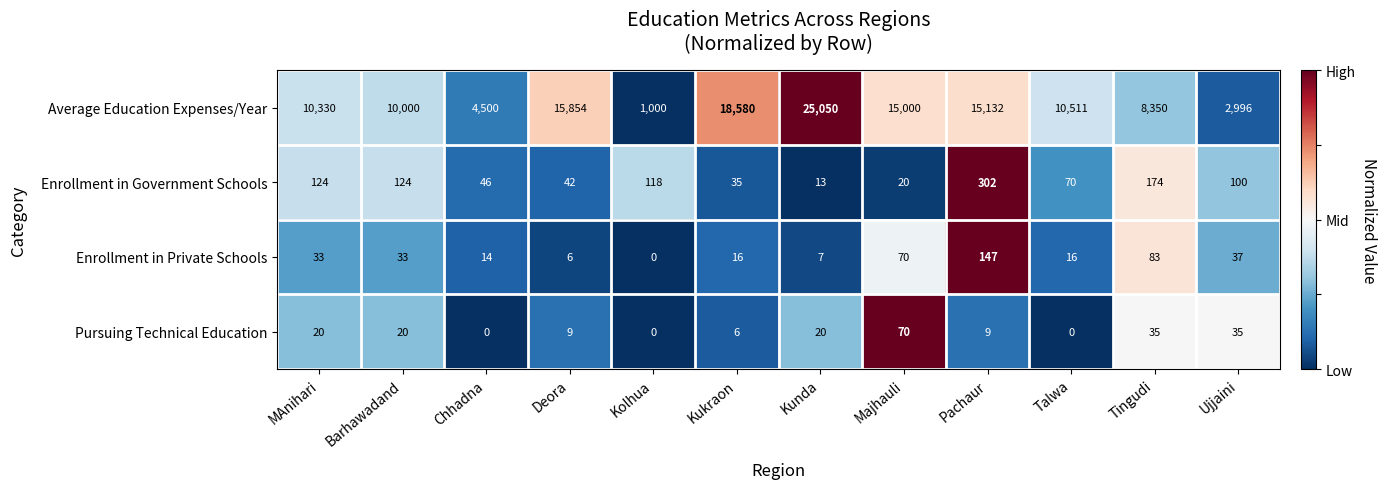

Which series changed the most between Barhawadand and Pachaur?

Average Education Expenses/Year